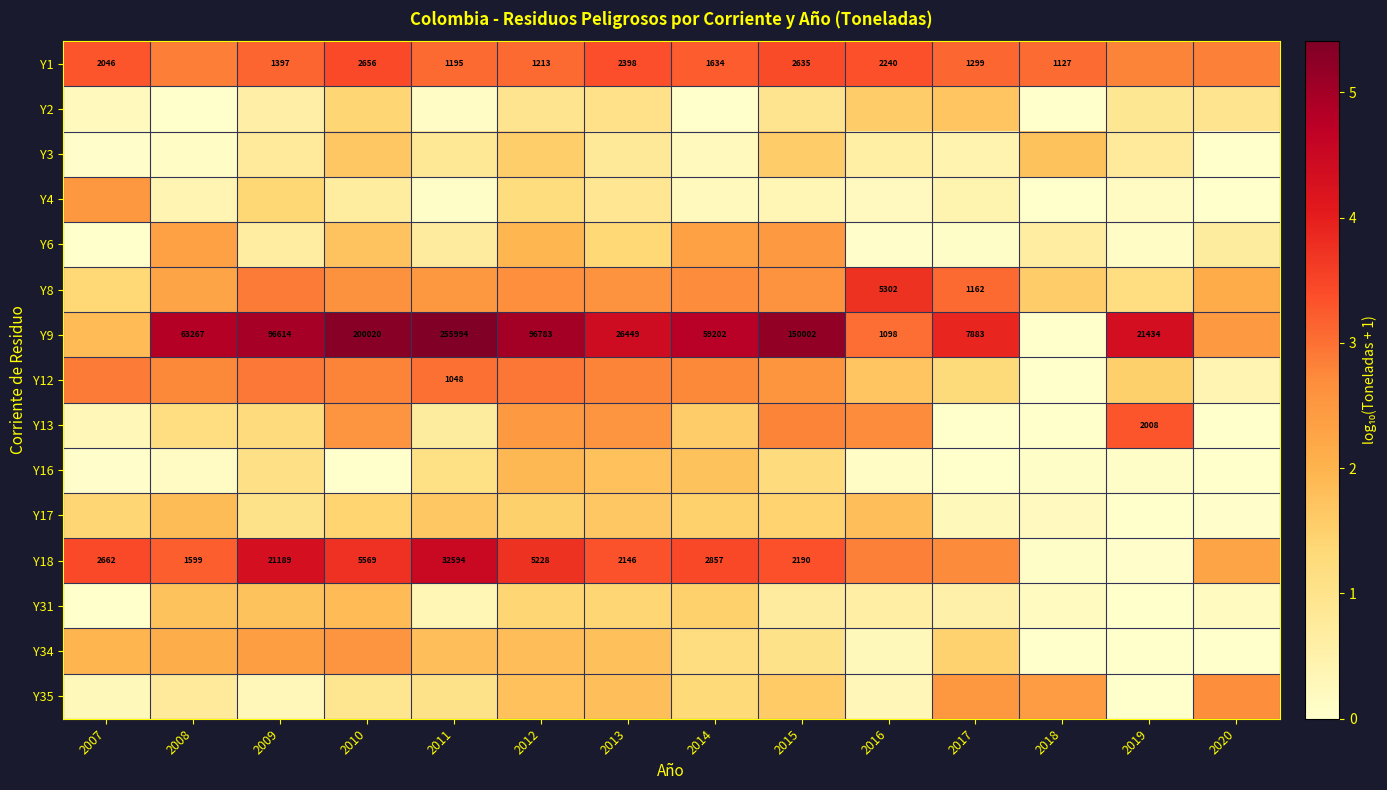

Count the number of categories in the chart.

14